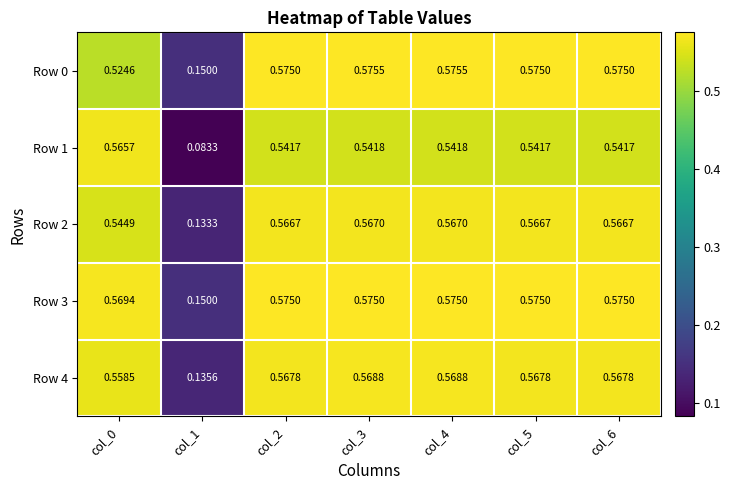

What is the total value across all series at col_2?

2.8